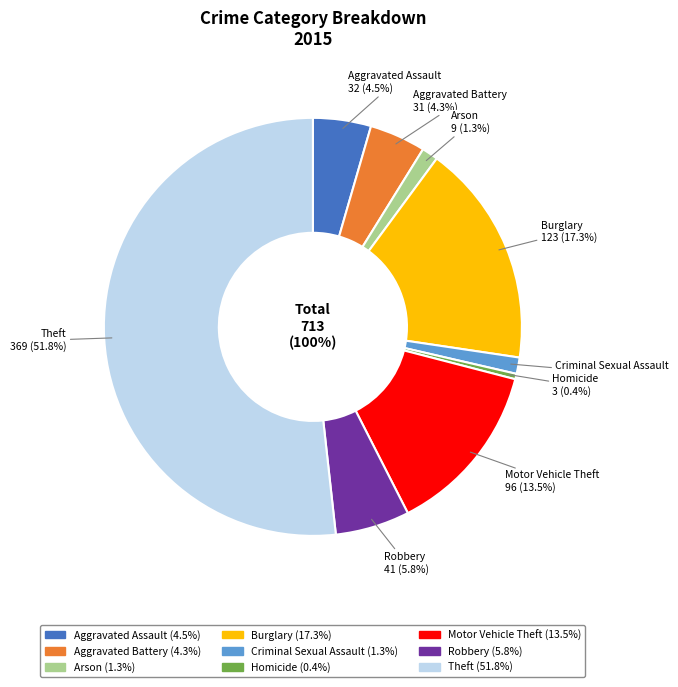

The Aggravated Battery slice represents 17% of the pie. True or false?

False